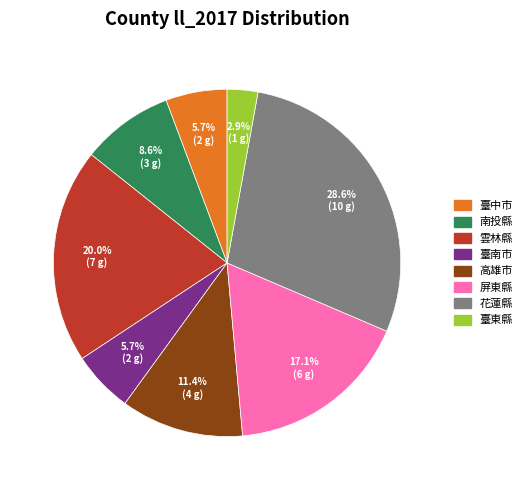

Is there a majority slice in this chart?

No